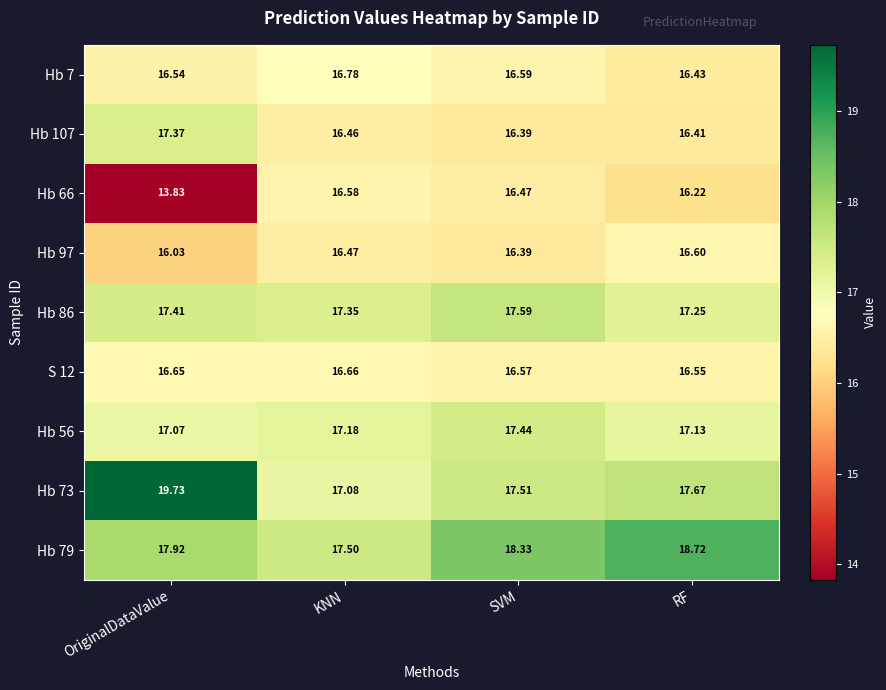

Which category has the highest value across all series?

OriginalDataValue